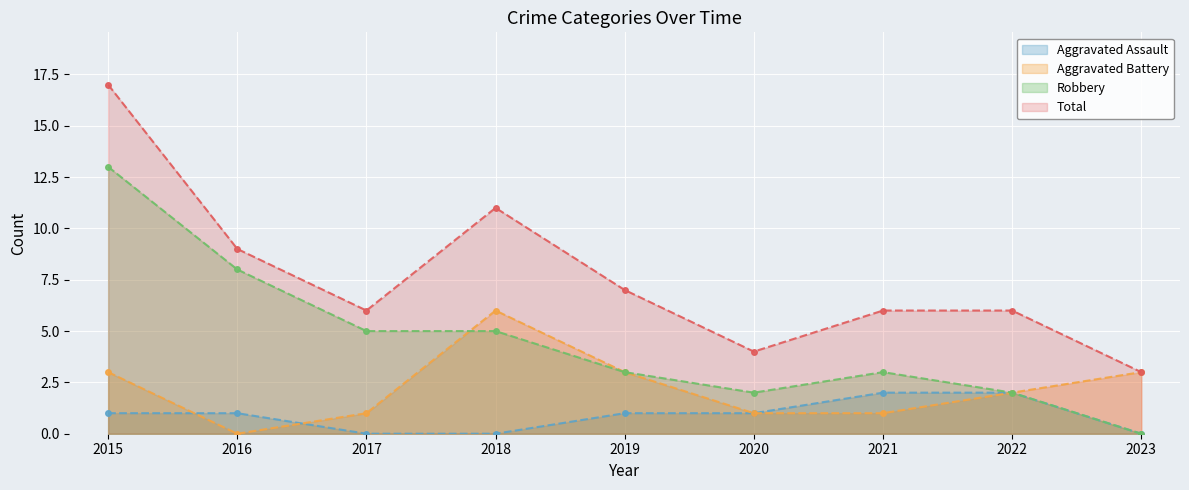

Reading left to right, list all the values displayed in this chart.

Aggravated Assault: 2015=1	2016=1	2017=0	2018=0	2019=1	2020=1	2021=2	2022=2	2023=0
Aggravated Battery: 2015=3	2016=0	2017=1	2018=6	2019=3	2020=1	2021=1	2022=2	2023=3
Robbery: 2015=13	2016=8	2017=5	2018=5	2019=3	2020=2	2021=3	2022=2	2023=0
Total: 2015=17	2016=9	2017=6	2018=11	2019=7	2020=4	2021=6	2022=6	2023=3